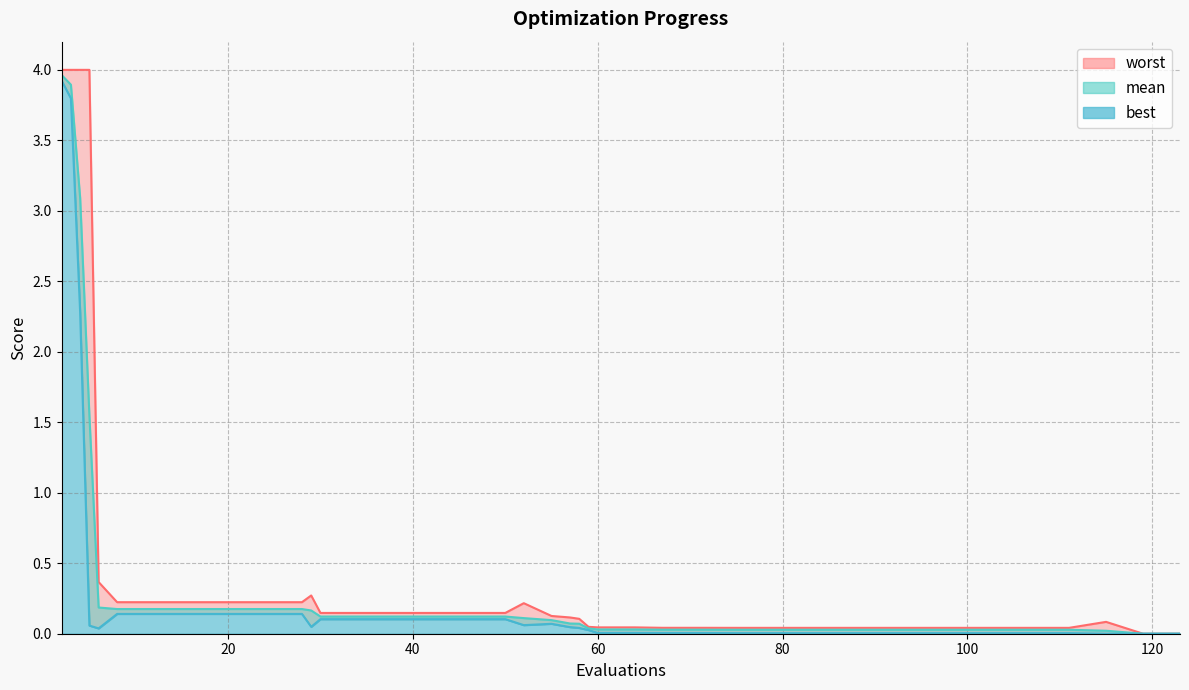

Does the chart have visible grid lines?

Yes